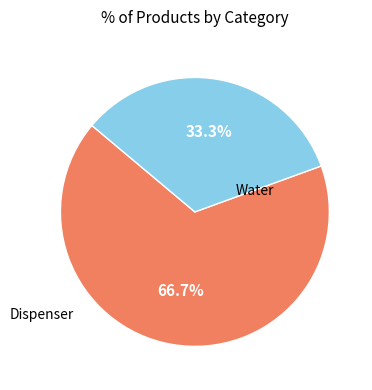

Is there a majority slice in this chart?

Yes